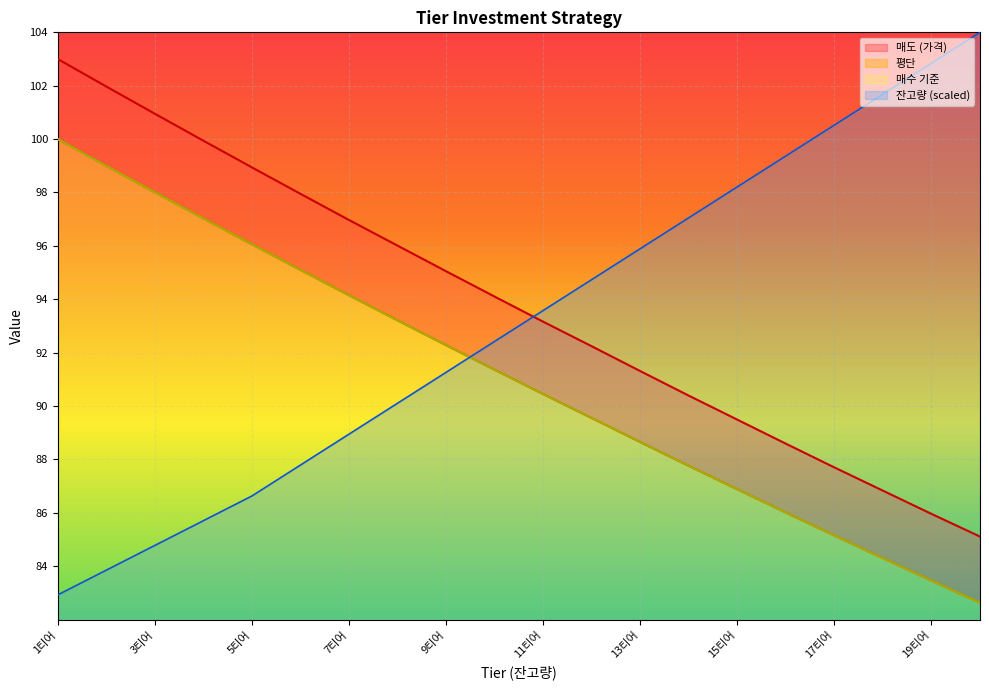

At which category is the sum across all series the highest?

1티어